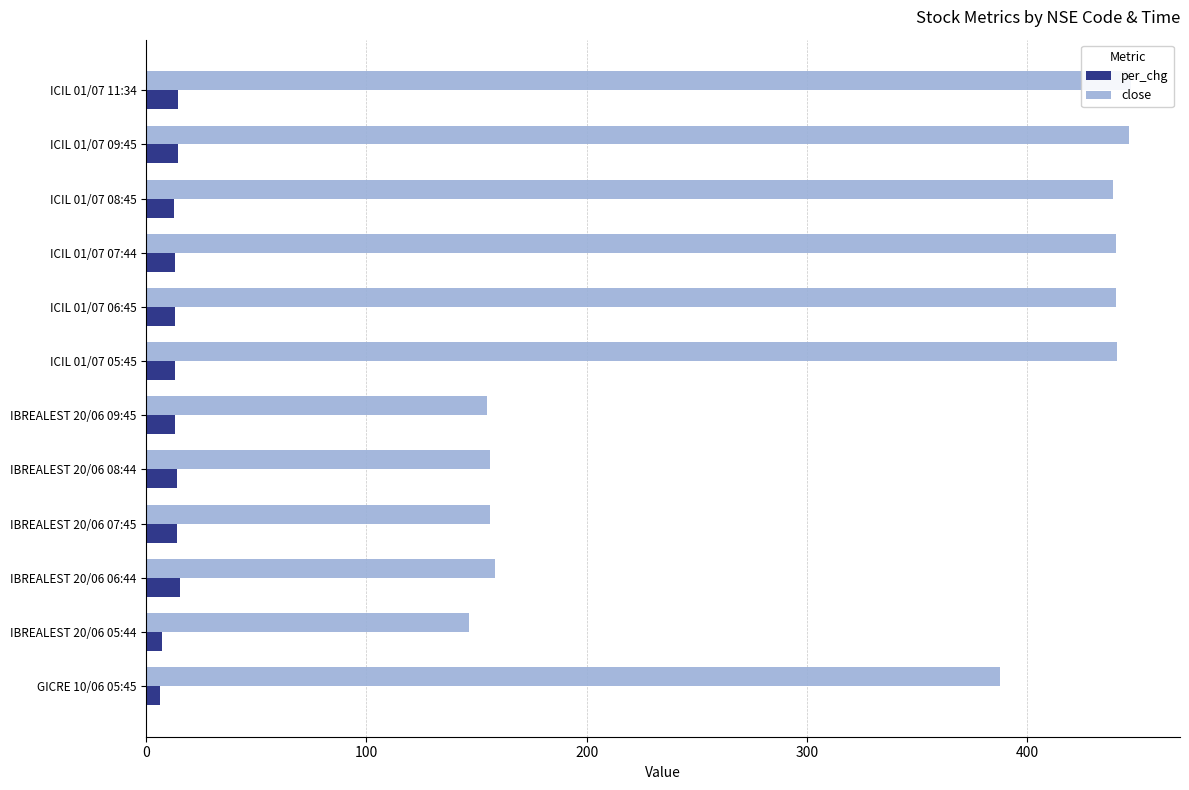

What position from the left is IBREALEST 20/06 08:44?

5